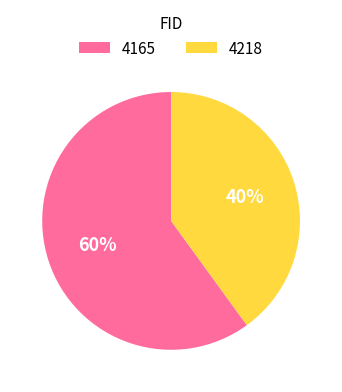

To the nearest percent, what percentage of the pie is 4165?

60%